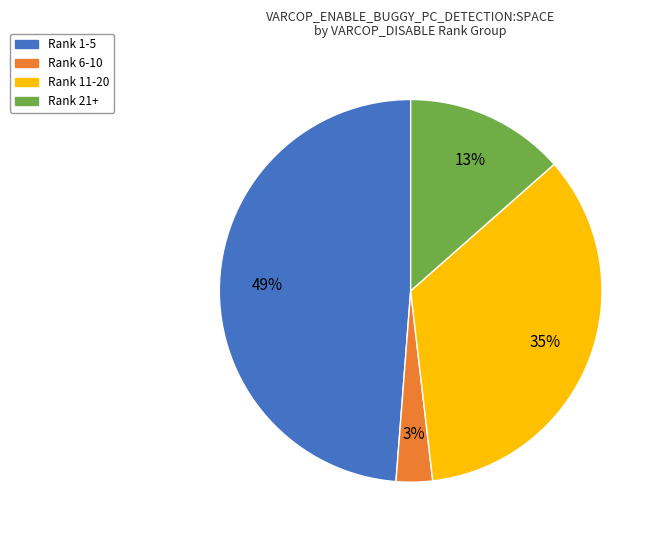

Count the number of slices in the pie.

4